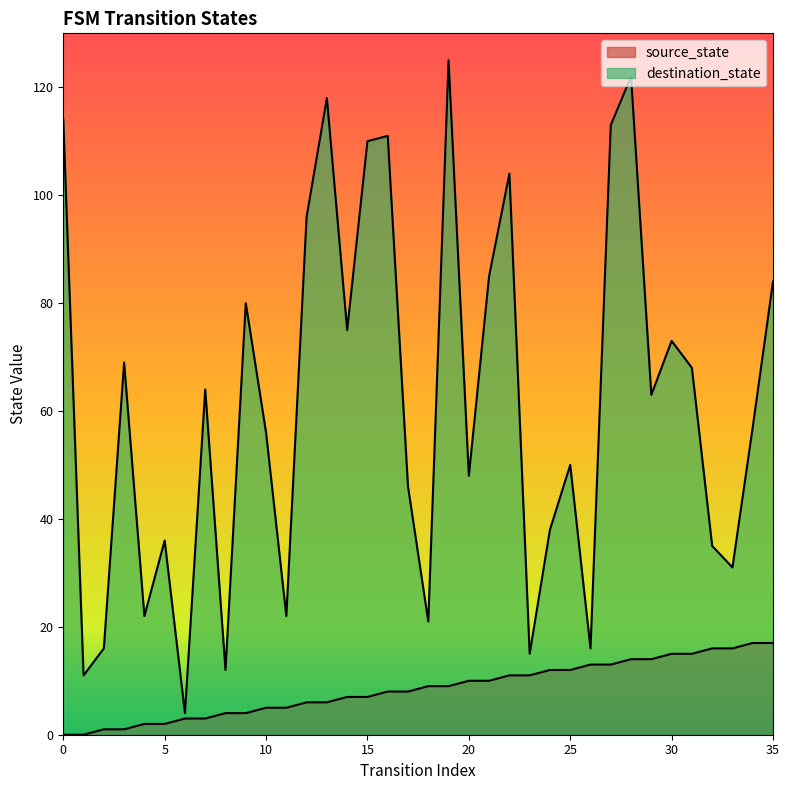

Rank the series at 20 from lowest to highest value.

source_state, destination_state